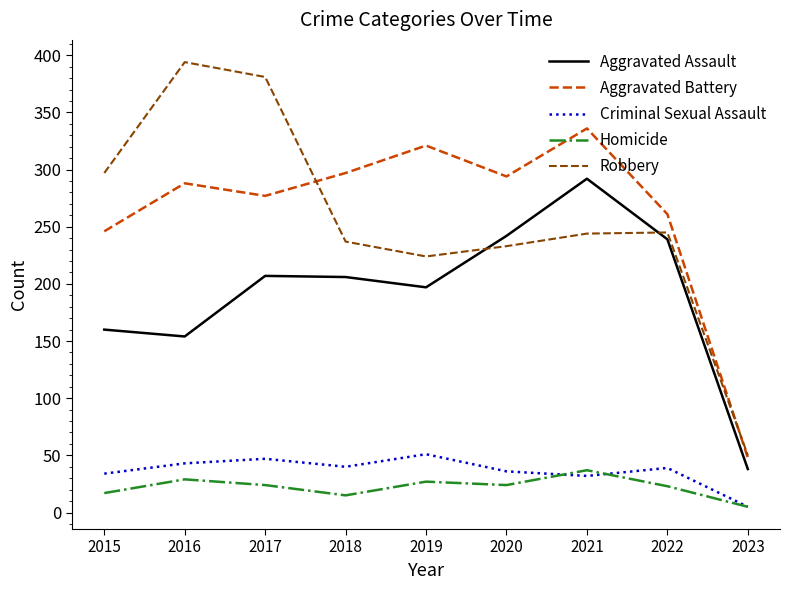

Which series has the widest spread of values?

Robbery